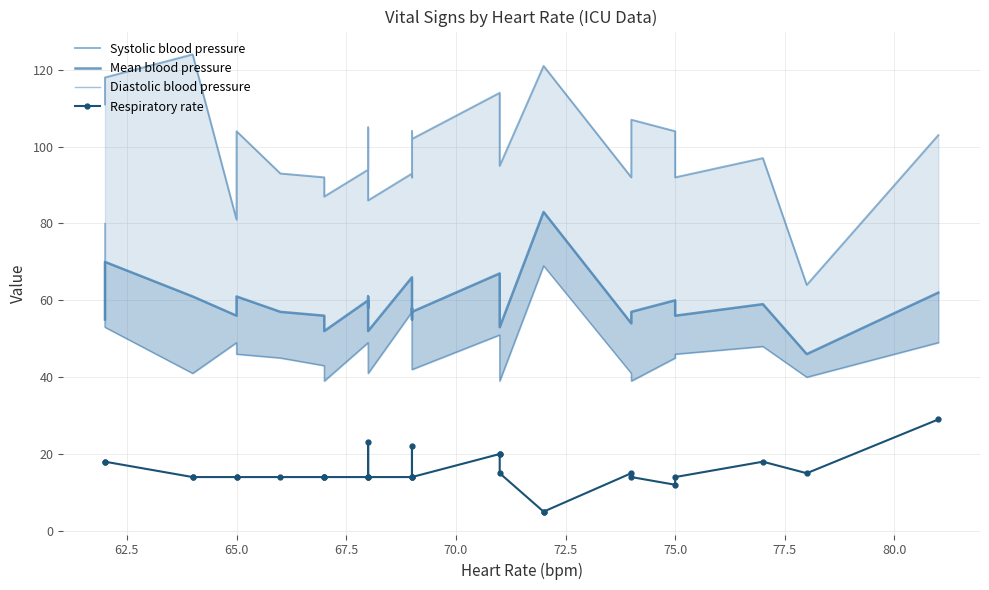

At how many categories does at least one series exceed 81?

28